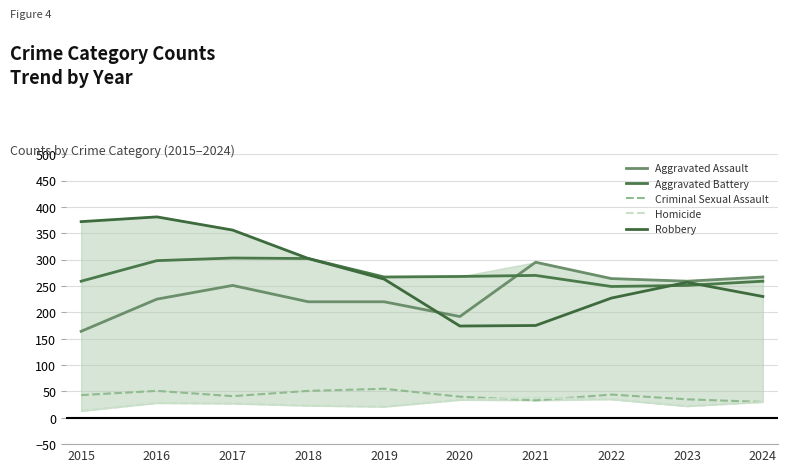

Between 2016 and 2019, which series saw the biggest shift?

Robbery